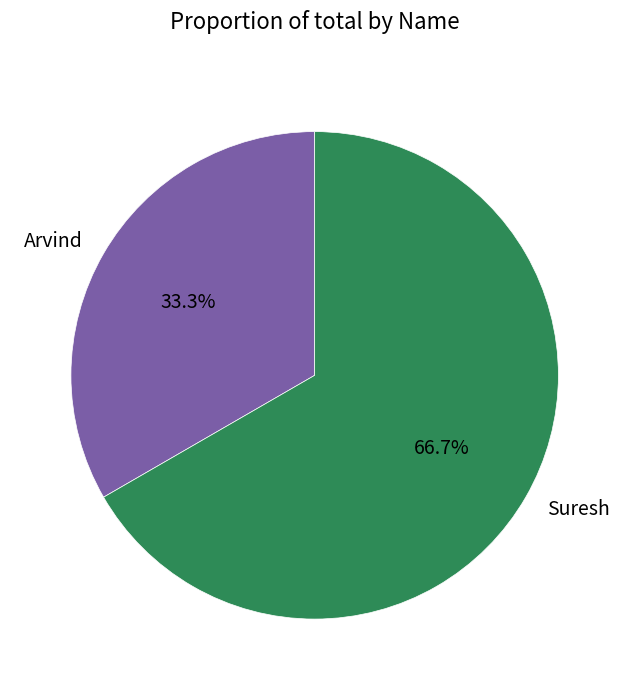

Approximately how many times larger is the value at Arvind compared to Suresh?

0.5